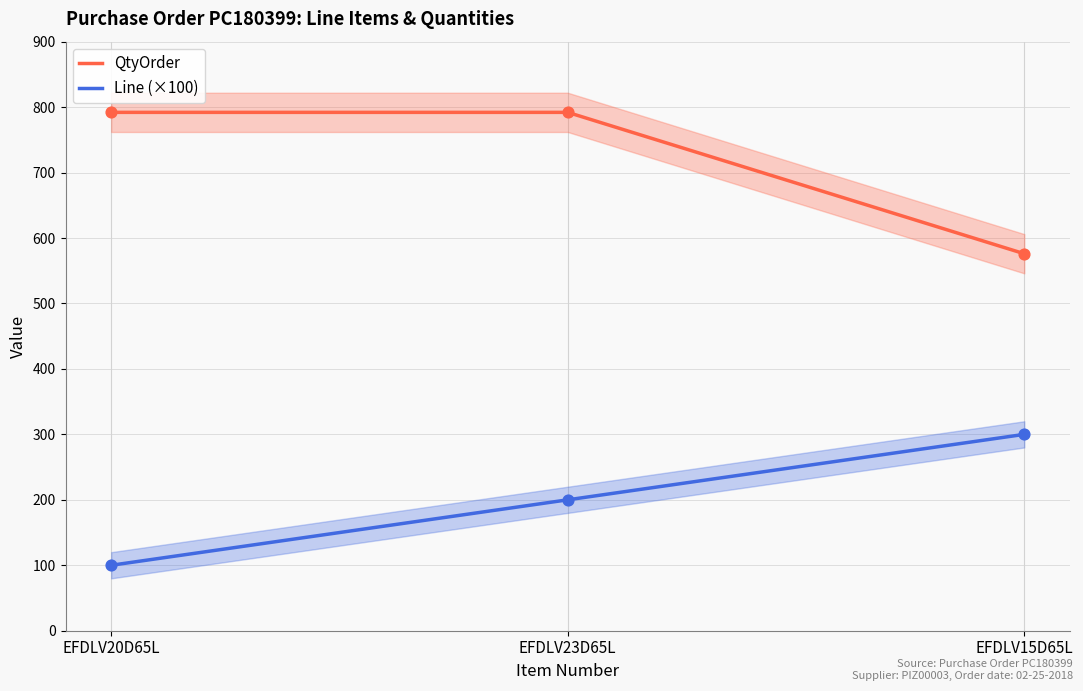

At how many categories does at least one series exceed 774?

2